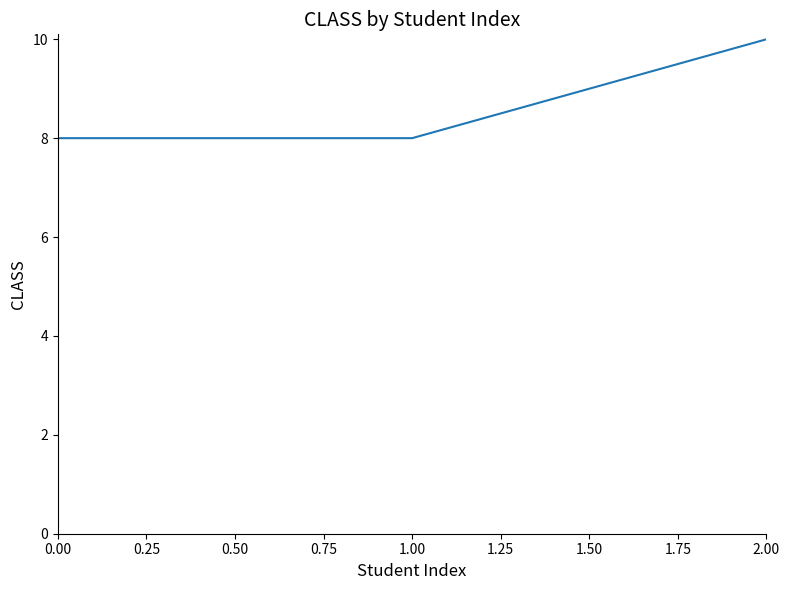

Count the number of data series in this chart.

1